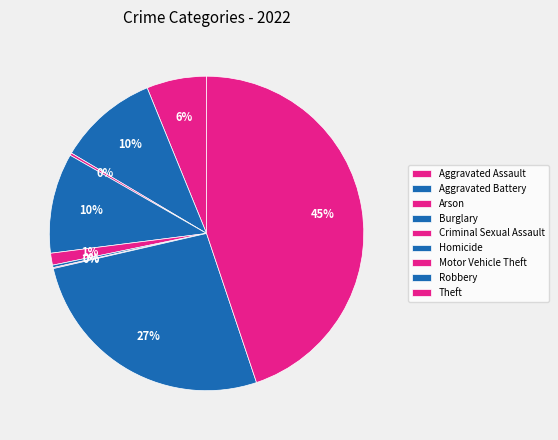

To the nearest percent, what is the average slice percentage?

11%